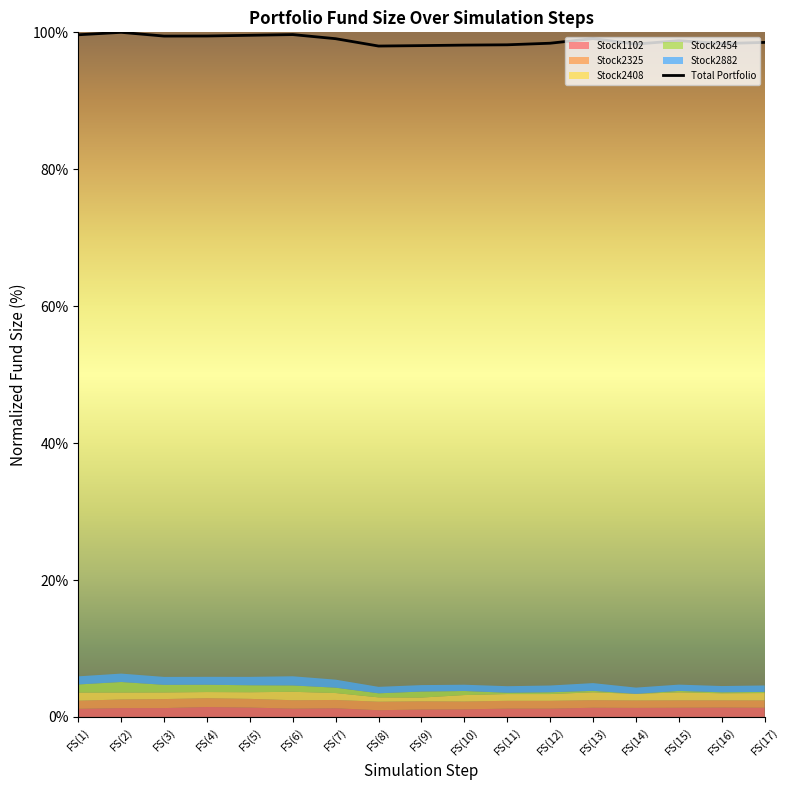

Which label corresponds to the smallest value in the chart?

FS(8)